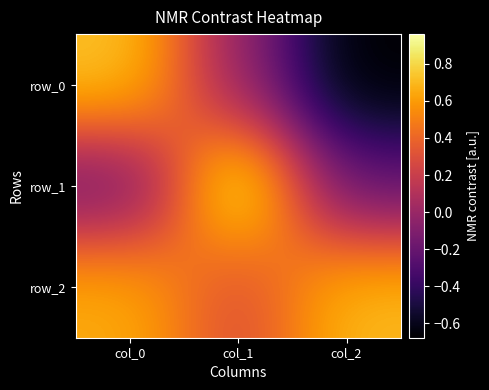

How many row_2 values are between 0 and 1?

3